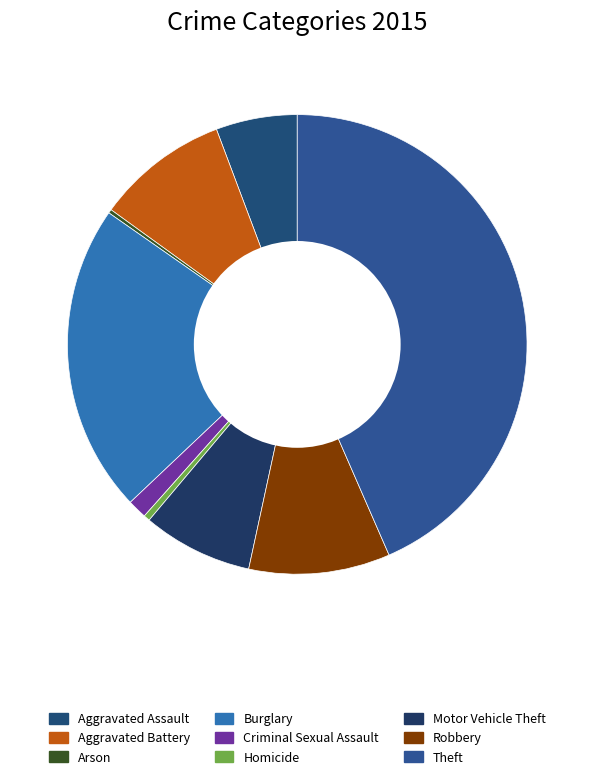

How many segments does this pie chart have?

9